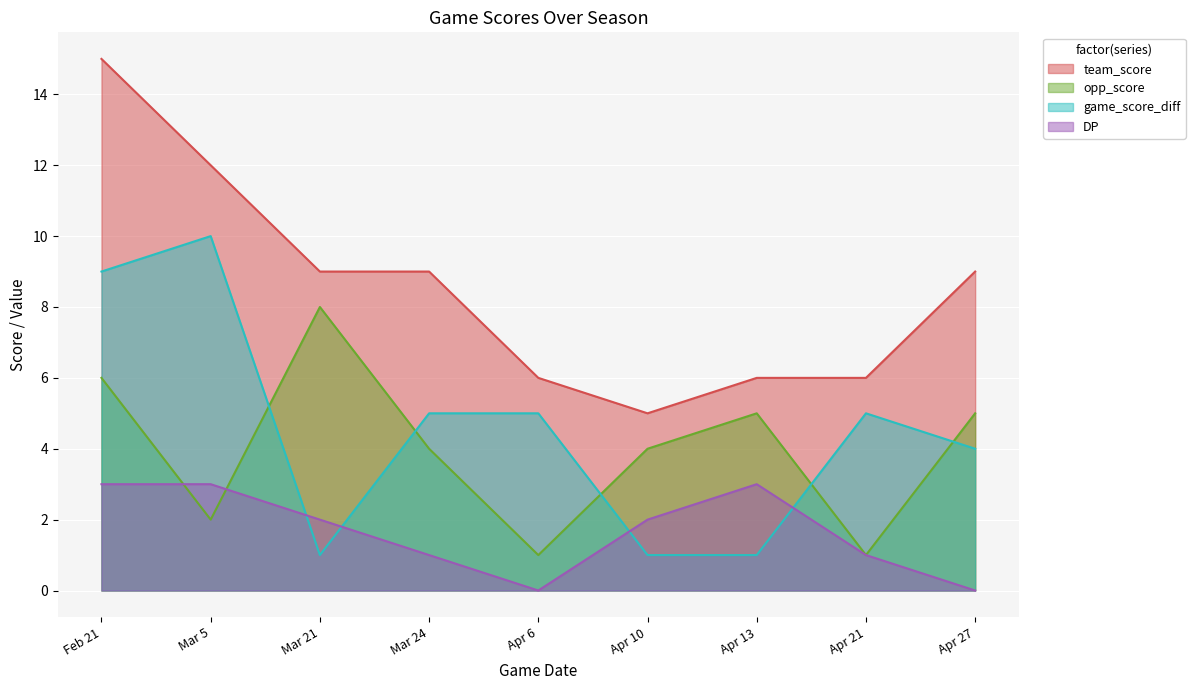

Is it true that team_score equals 10 at Apr 13?

False